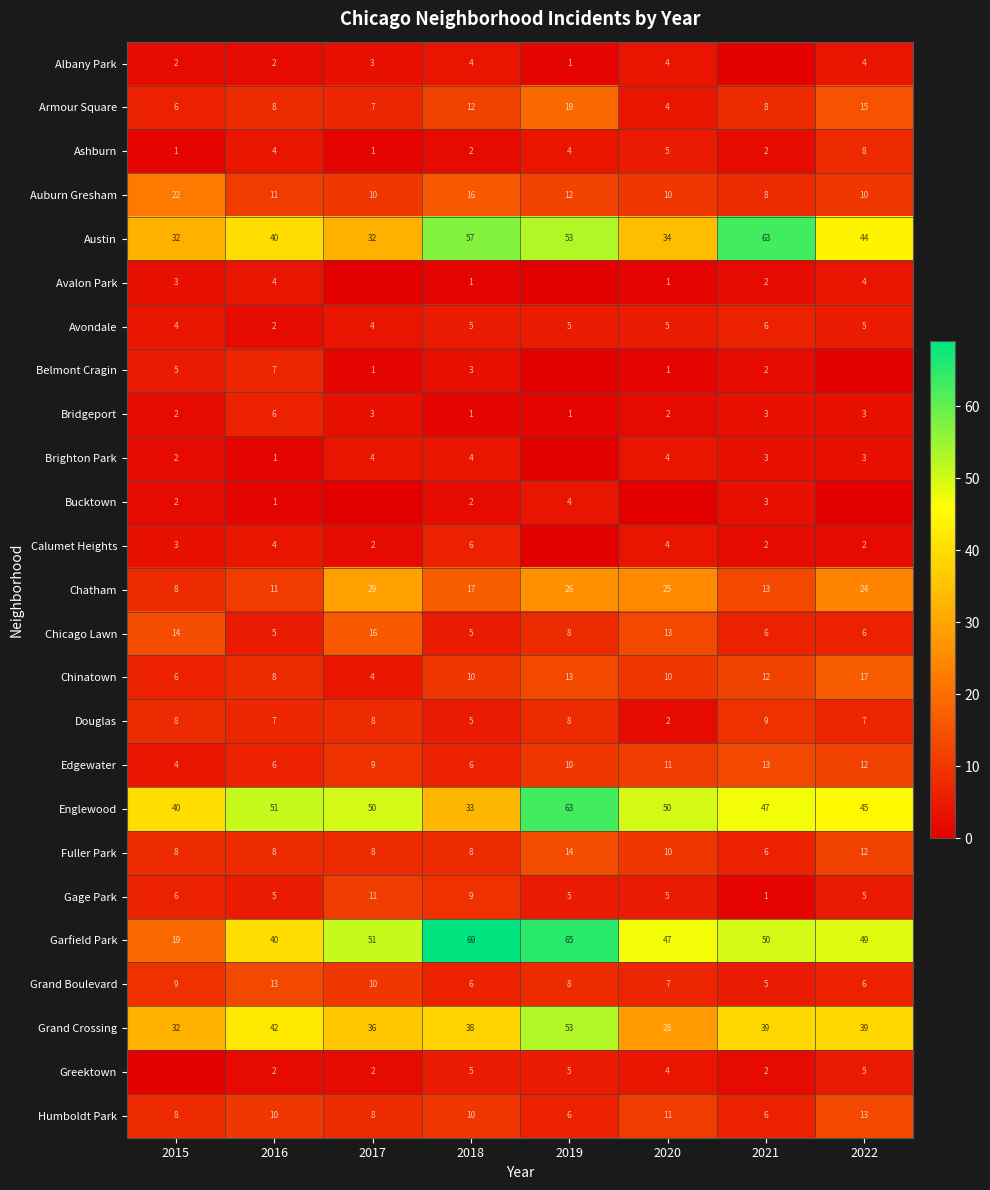

What is the average value of the Gage Park series?

6